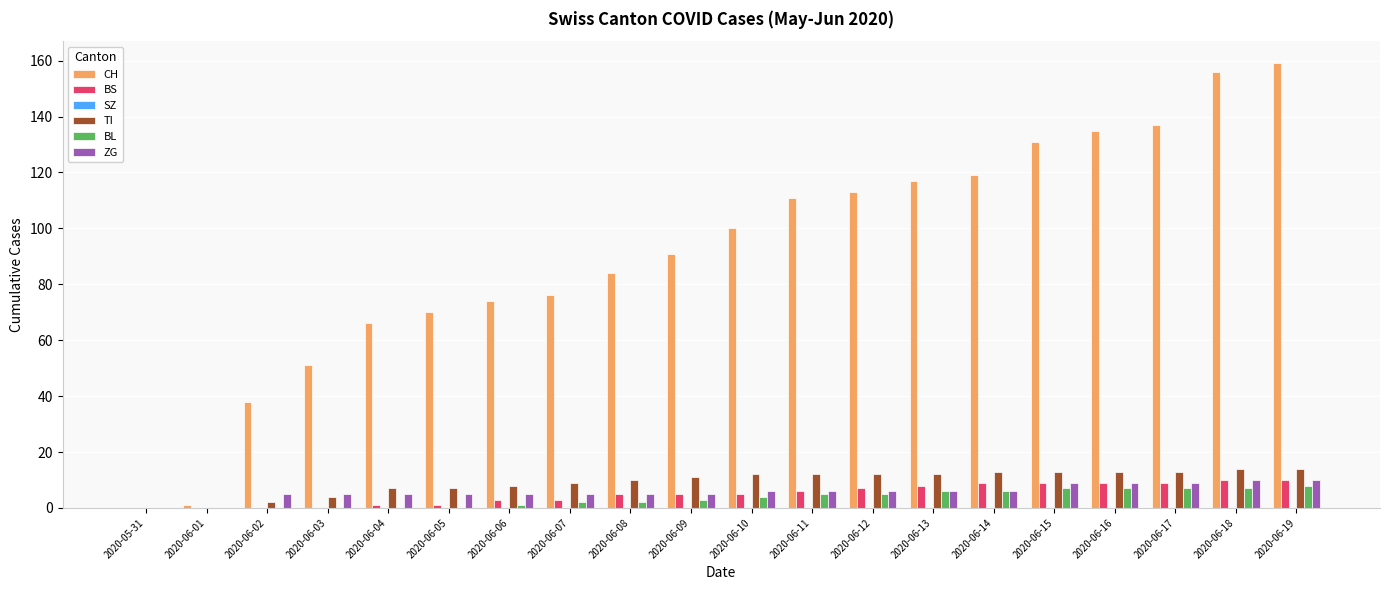

Which series has the largest range (max minus min)?

CH